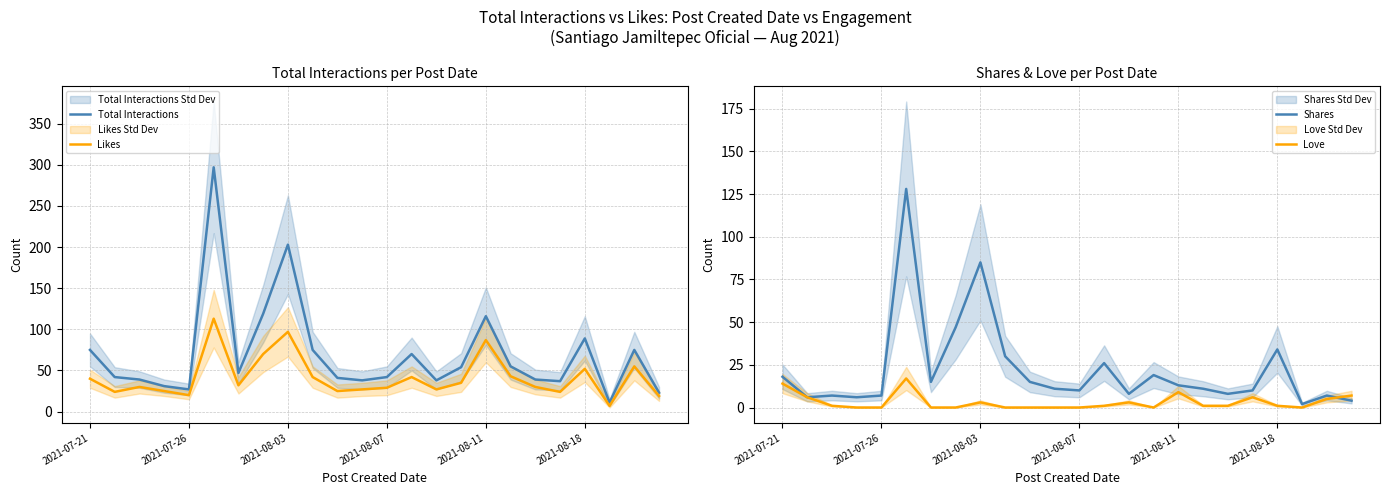

How many intersections are there between Shares and Love?

1